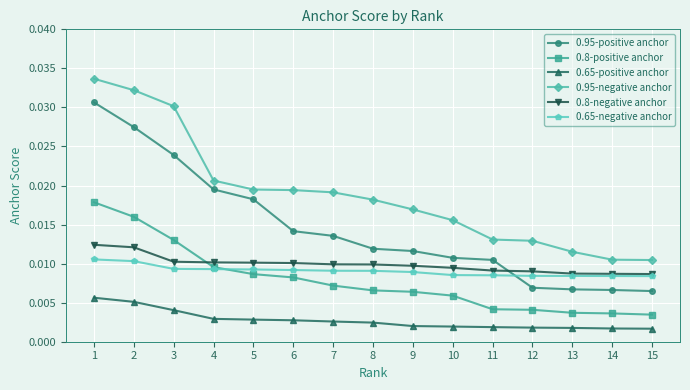

Count the 0.95-negative anchor values in the range 0 to 1.

15